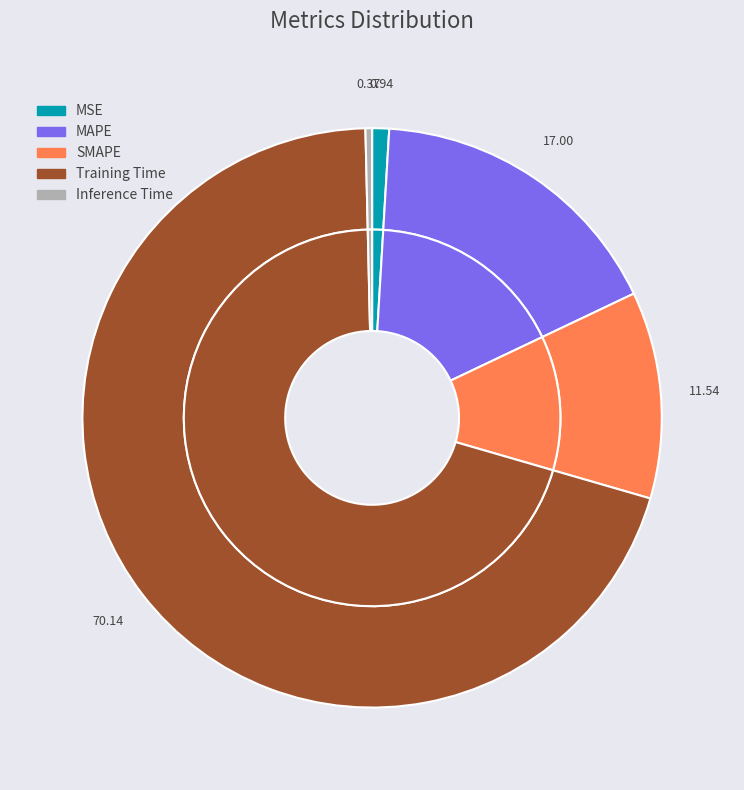

Combined, what portion of the pie is MAPE and MSE?

17.9%